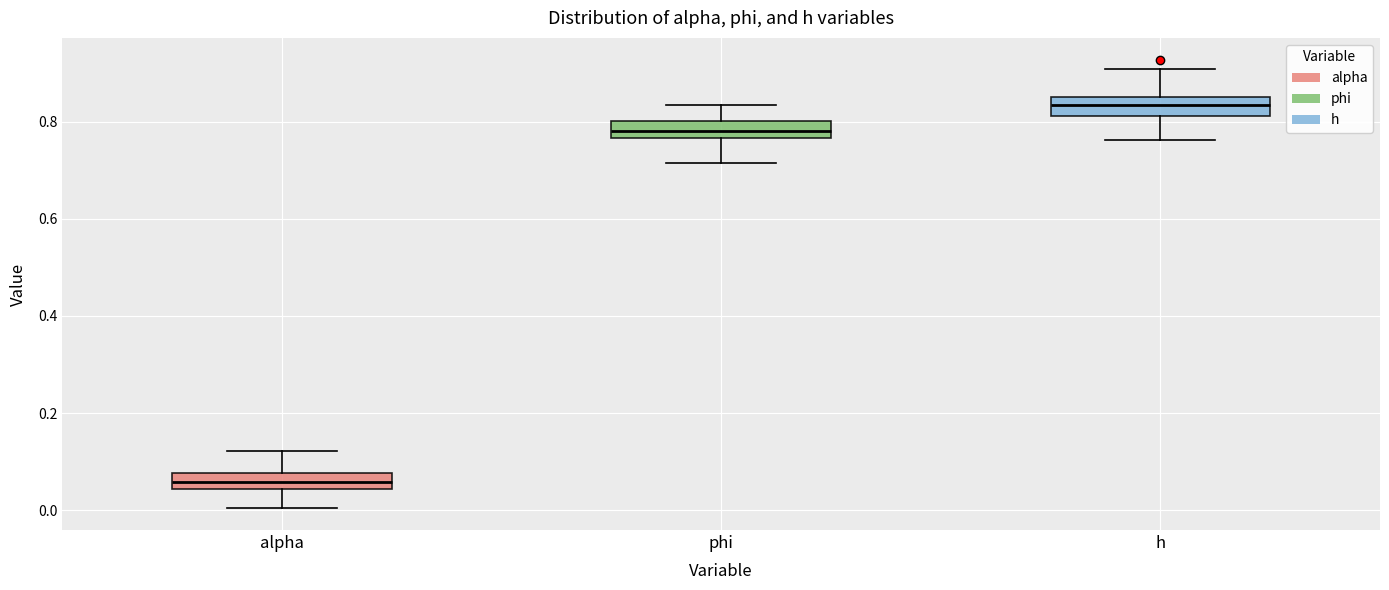

Which box's median line is the lowest?

alpha